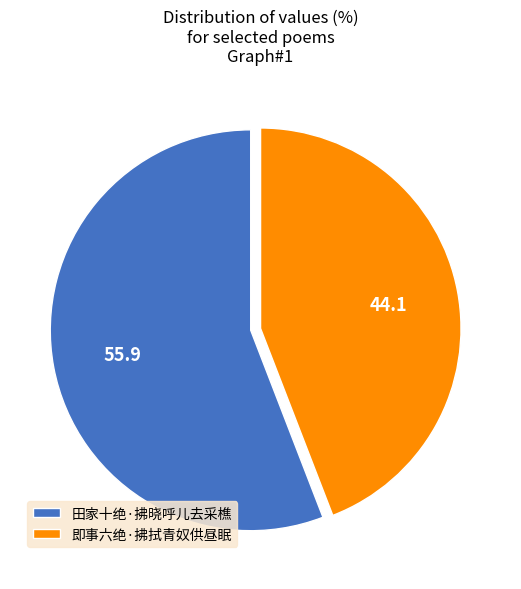

Count the number of slices in the pie.

2